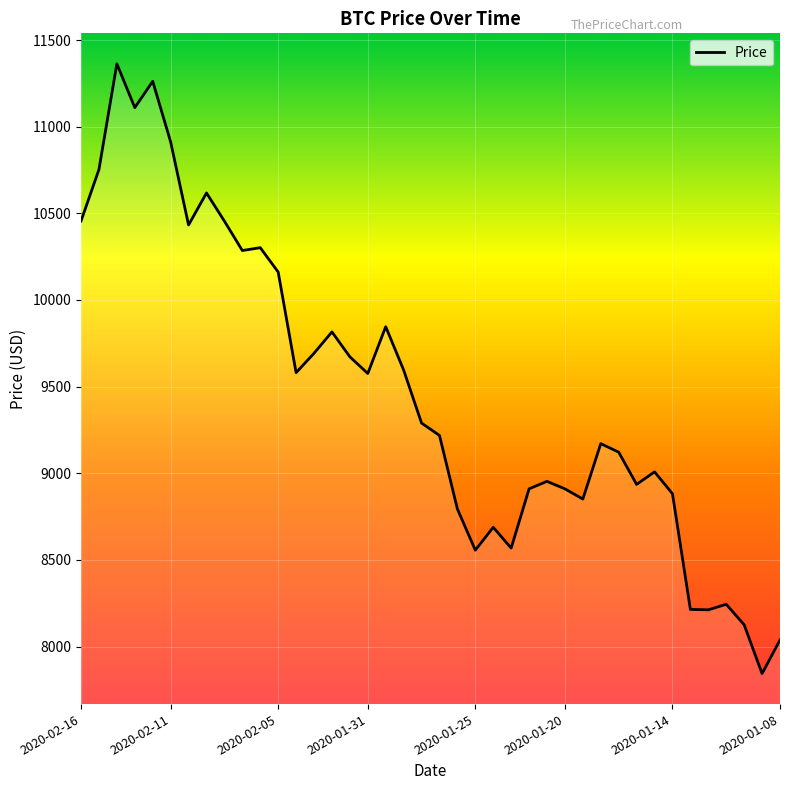

What is the difference between the maximum and minimum values?

3519.5